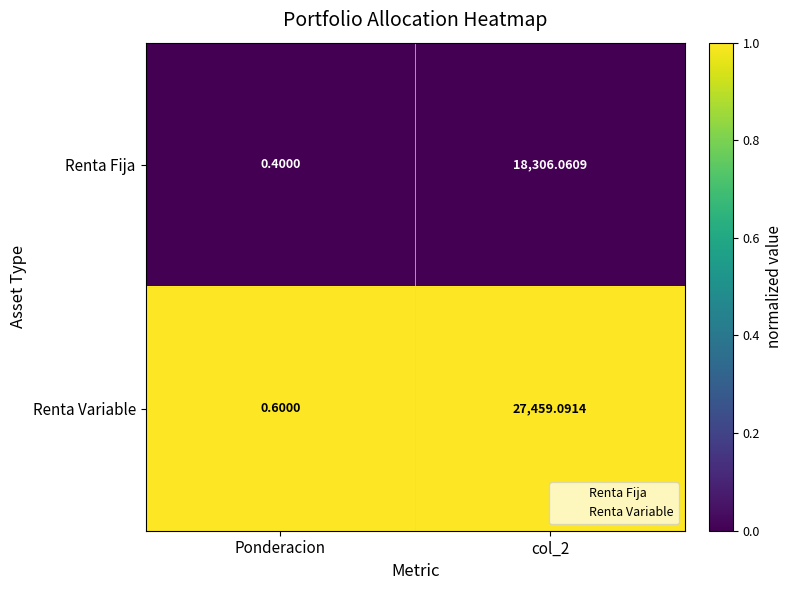

Rank the series at Ponderacion from highest to lowest value.

Renta Variable, Renta Fija